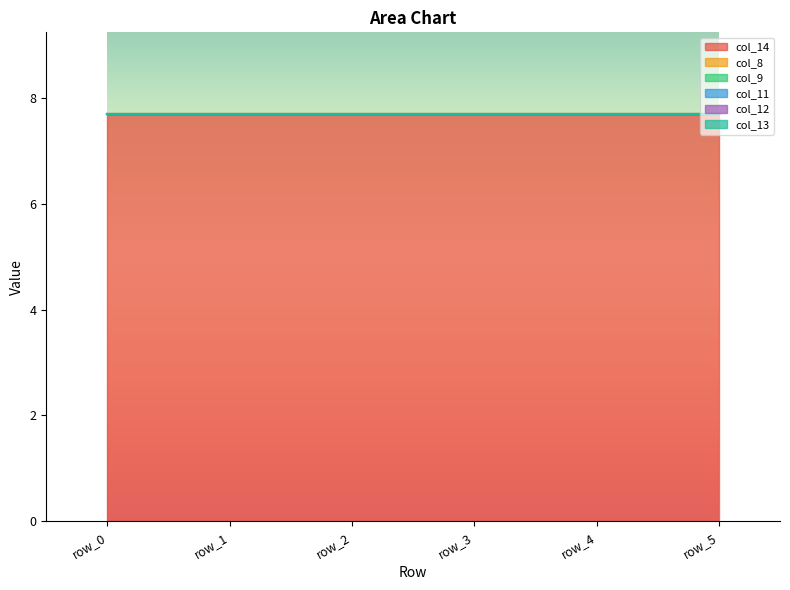

True or false: col_12 and col_8 cross at least once.

False